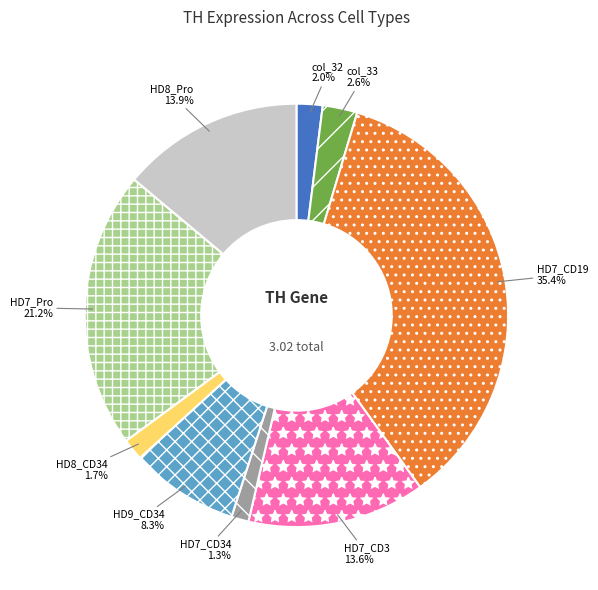

Combined, what portion of the pie is HD7_CD19 and HD7_CD3?

49.0%